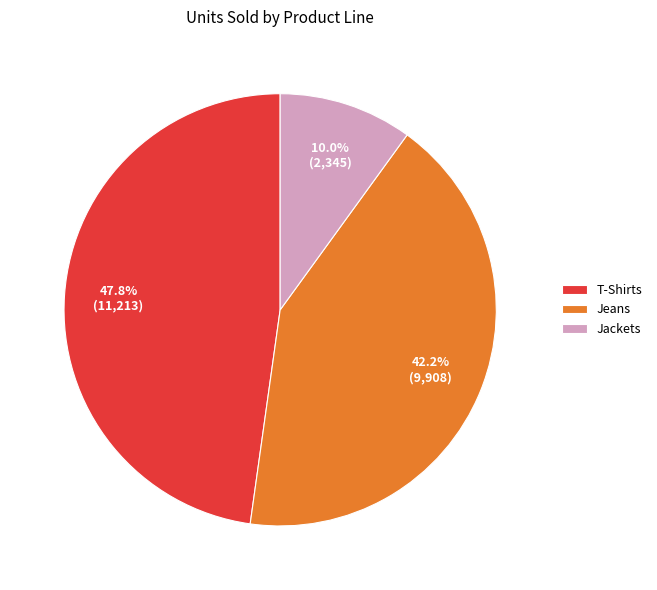

True or false: Jeans accounts for 42% of the total.

True